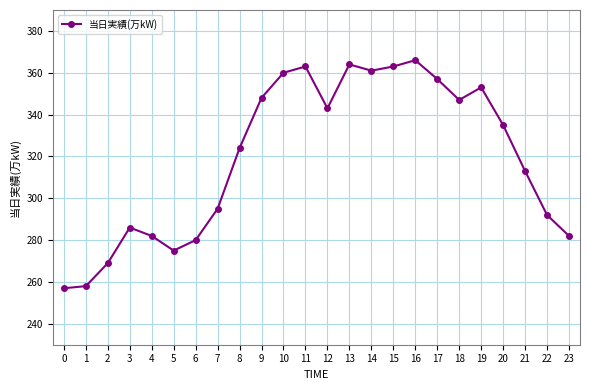

How many series are shown in this chart?

1